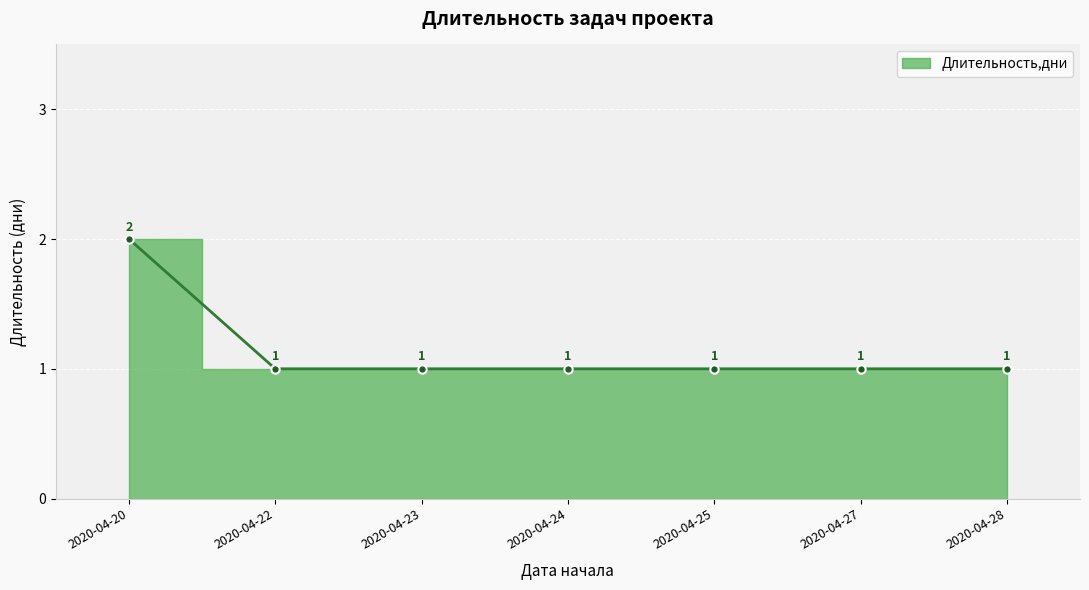

Rank the categories by value from lowest to highest.

2020-04-22, 2020-04-23, 2020-04-24, 2020-04-25, 2020-04-27, 2020-04-28, 2020-04-20